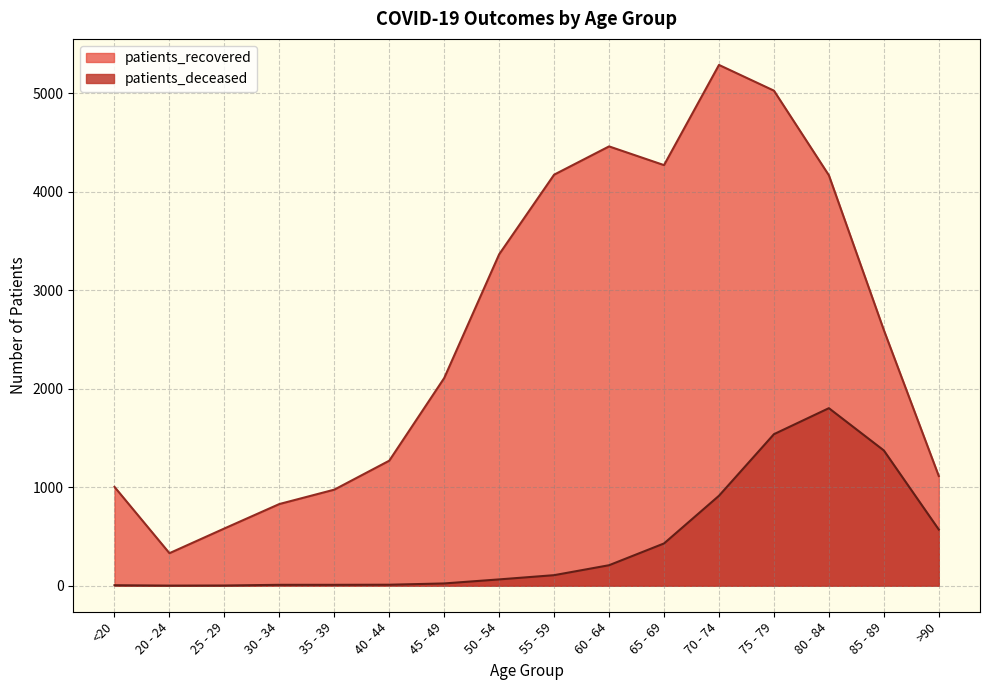

How many interior local peaks does the patients_deceased series have?

1